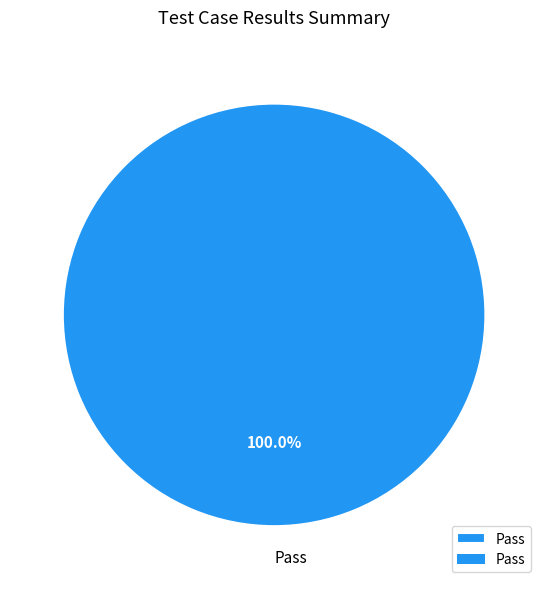

Which slice represents more than half of the pie?

Pass